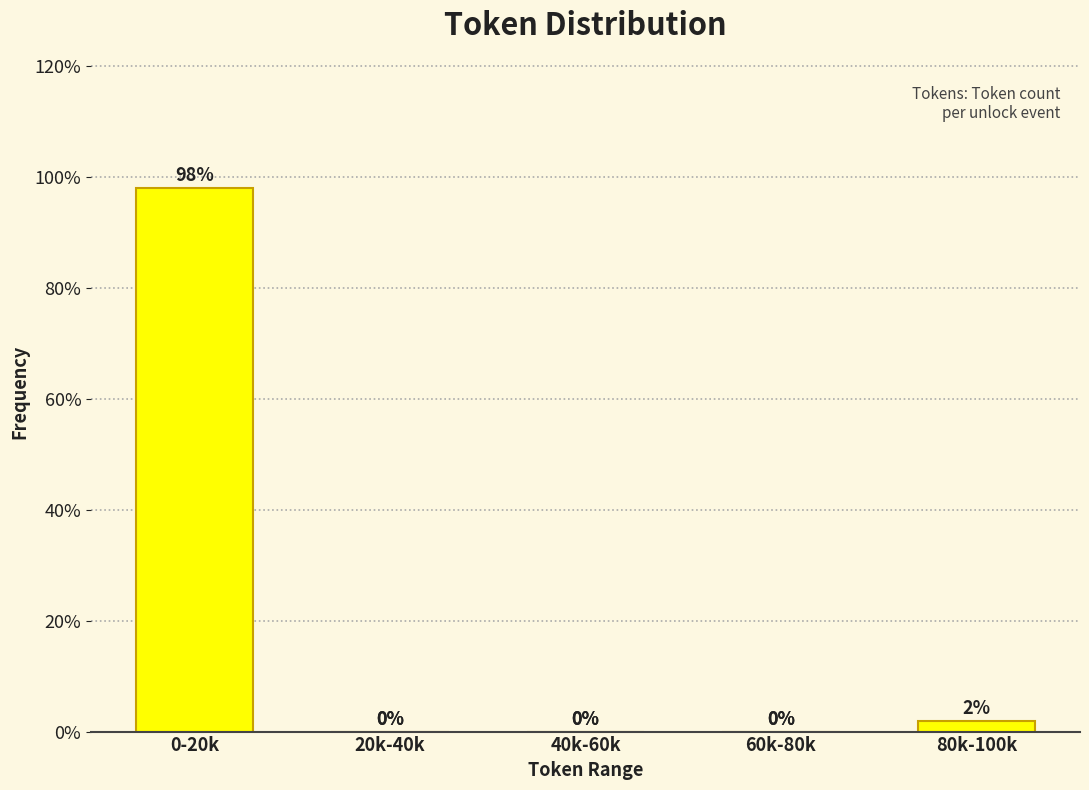

Are the bars horizontal?

No